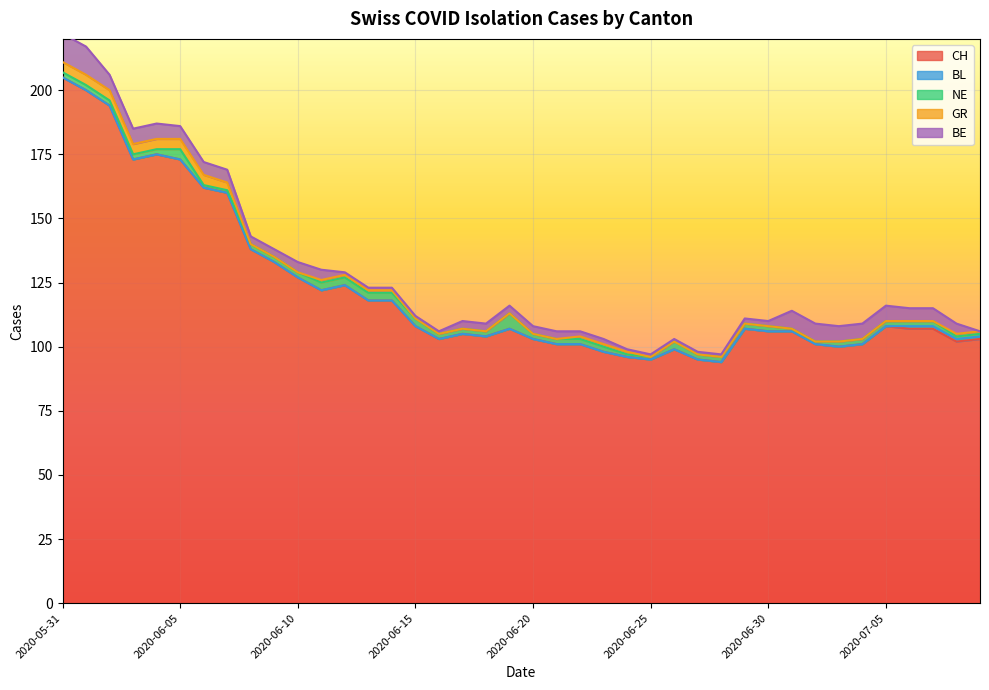

At how many categories does at least one series exceed 173?

4